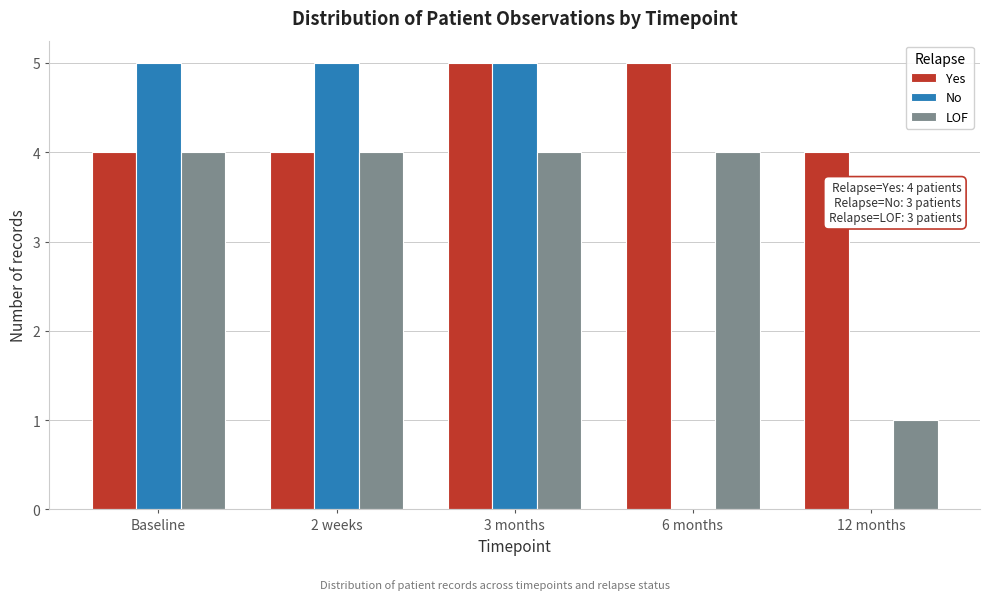

Reading left to right, what are all the values shown in this chart?

Yes: Baseline=4	2 weeks=4	3 months=5	6 months=5	12 months=4
No: Baseline=5	2 weeks=5	3 months=5	6 months=0	12 months=0
LOF: Baseline=4	2 weeks=4	3 months=4	6 months=4	12 months=1